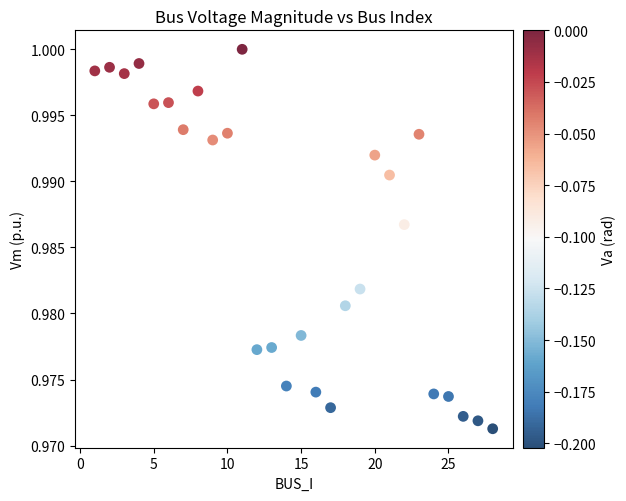

What is the range of X values (max minus min)?

27.0